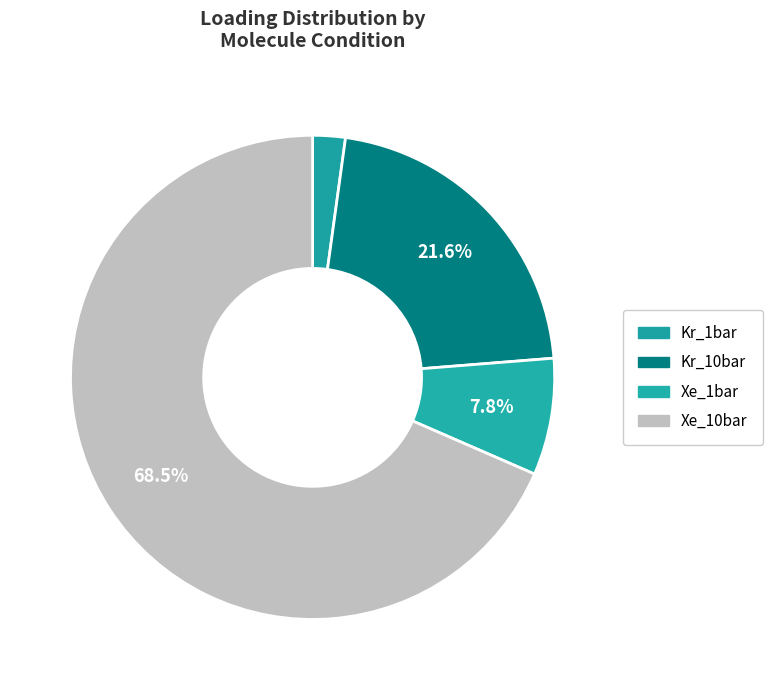

Rank the categories by value from highest to lowest.

Xe_10bar, Kr_10bar, Xe_1bar, Kr_1bar